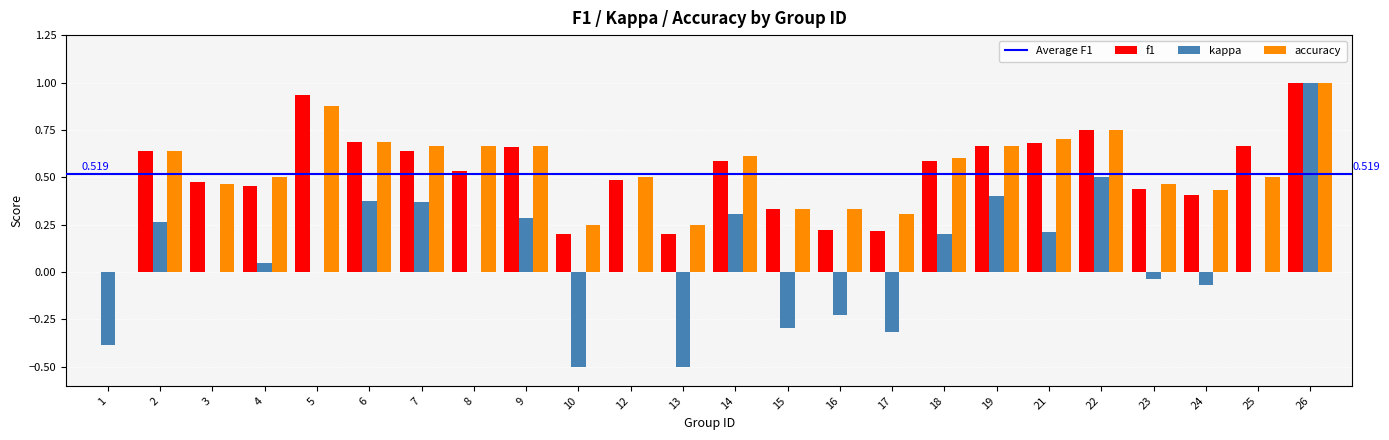

Which series changed the most between 15 and 24?

kappa